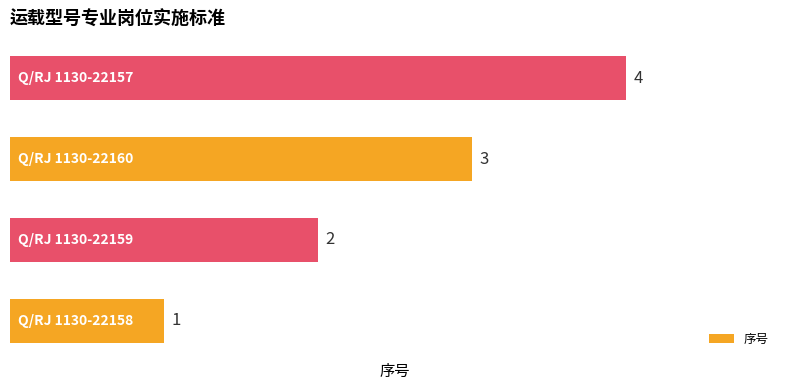

What is the difference between the maximum and minimum values?

3